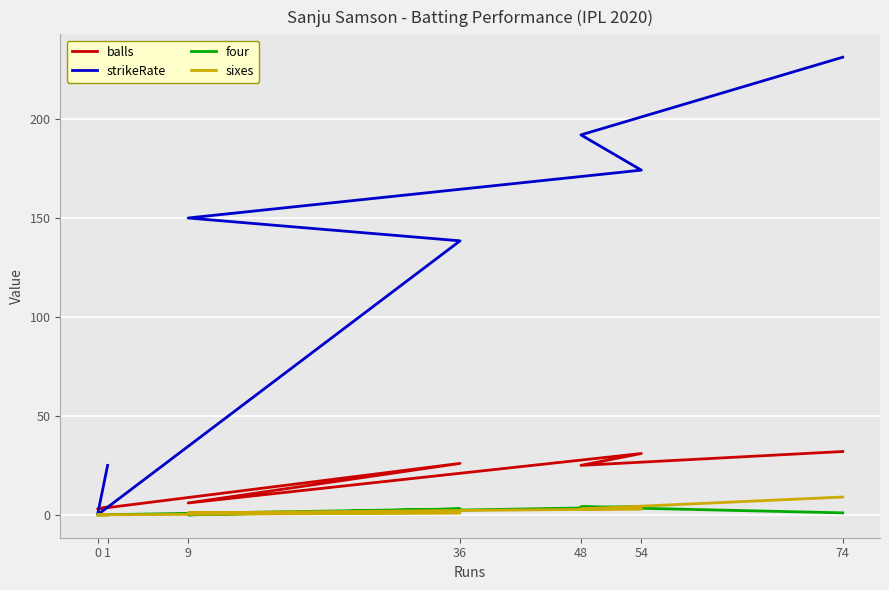

Rank the series by their maximum value, from highest to lowest.

strikeRate, balls, sixes, four